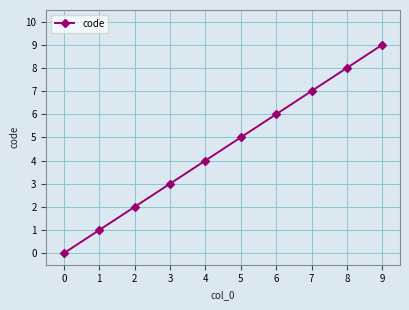

What is the sum of the values at 0 and 7?

7